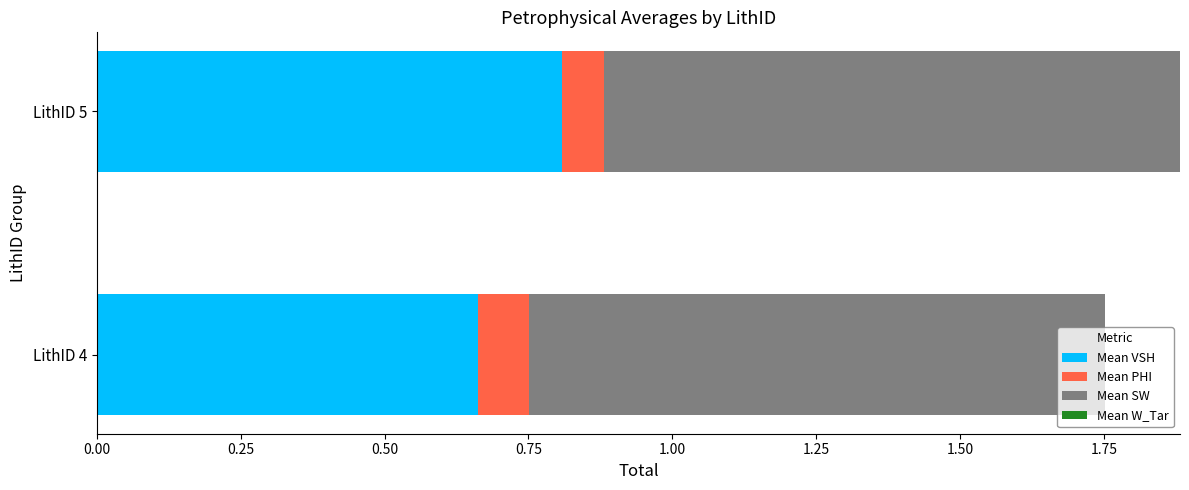

What is the sum of all Mean VSH values?

1.5